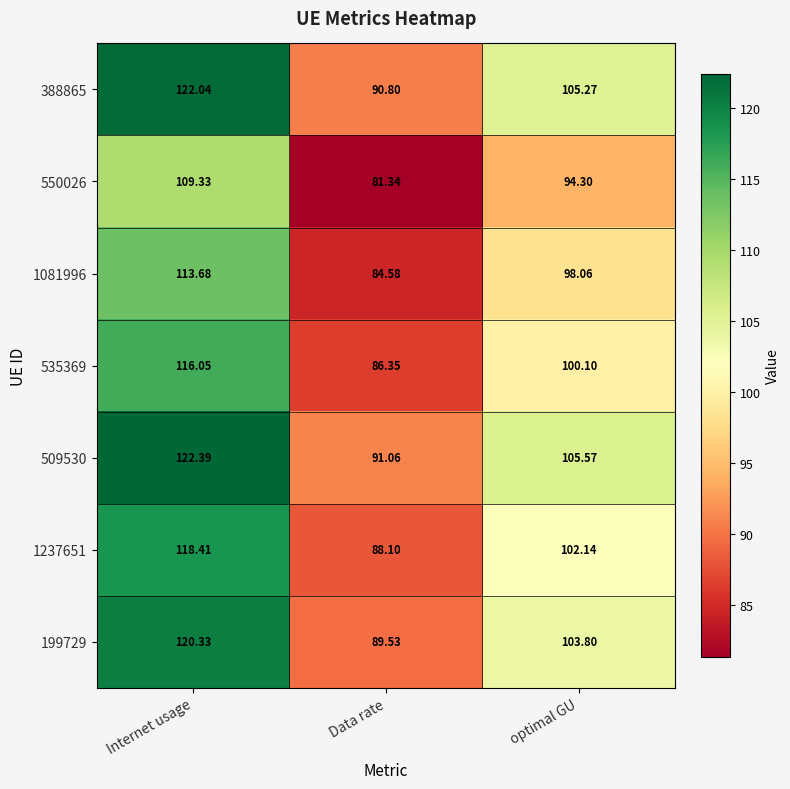

Which series has the widest spread of values?

509530